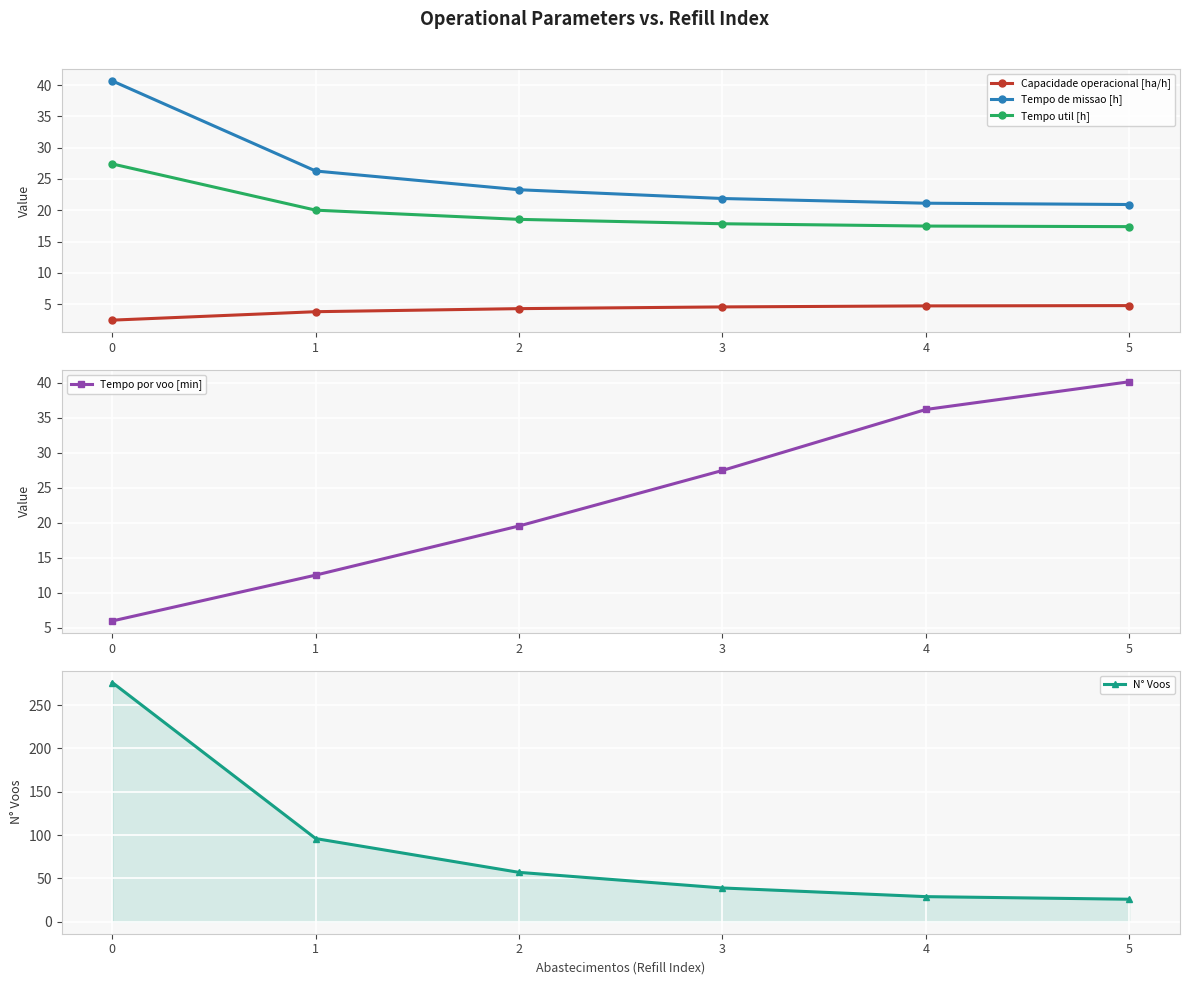

What is the value of the Tempo util [h] point at the 1st from the left?

27.4